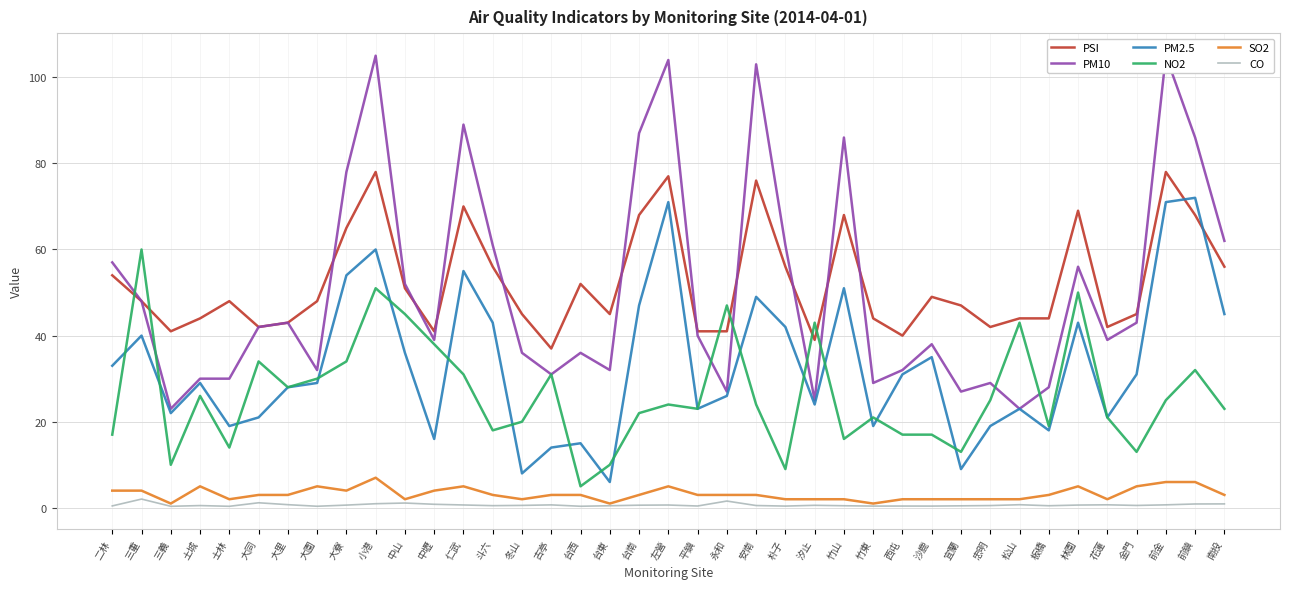

Between 三重 and 仁武, which series saw the biggest shift?

PM10